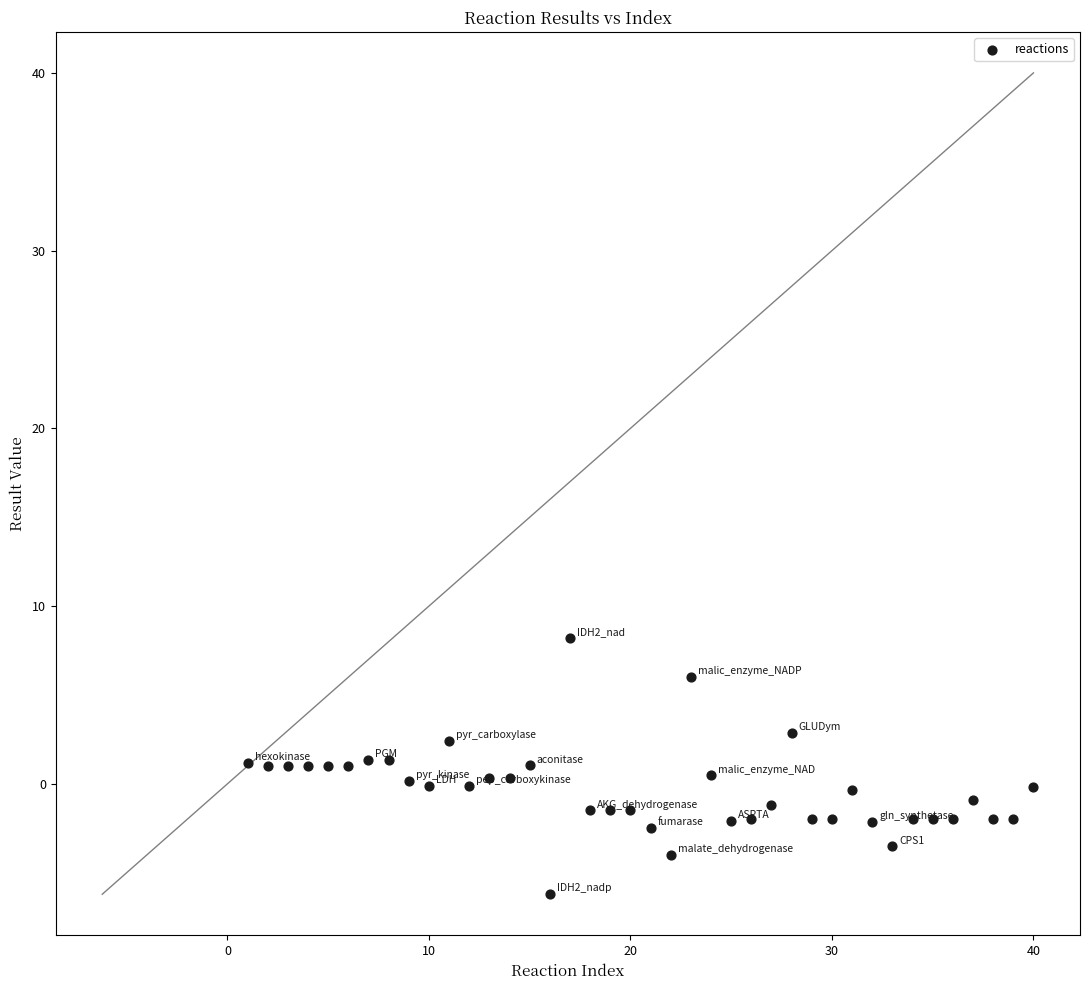

What is the range of Y values (max minus min)?

14.4